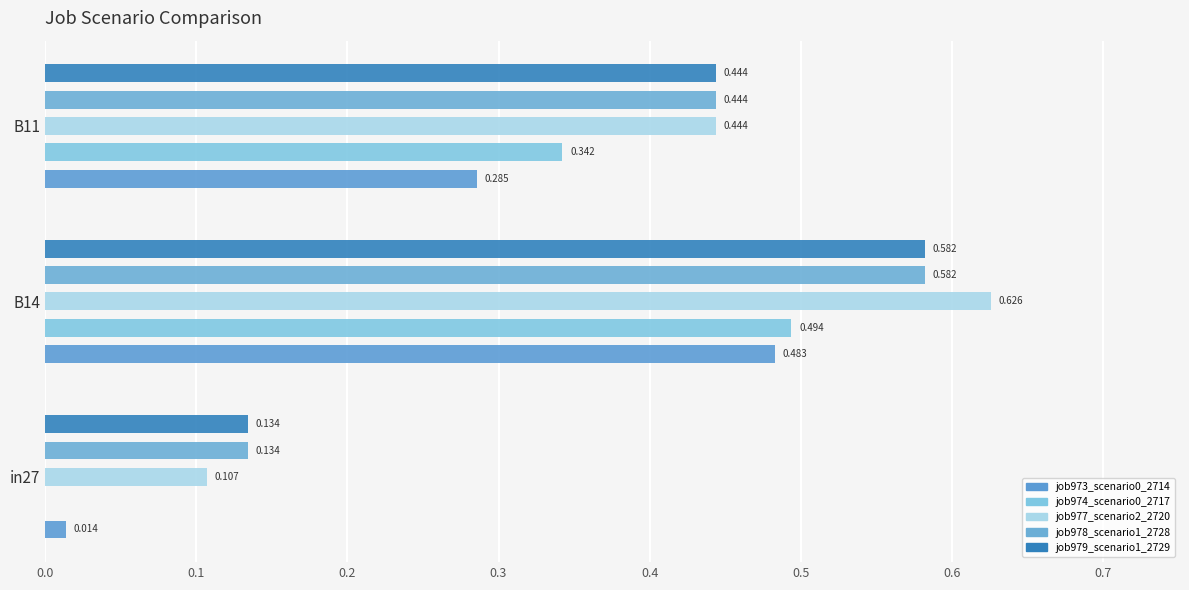

What is the minimum value for job978_scenario1_2728?

0.1